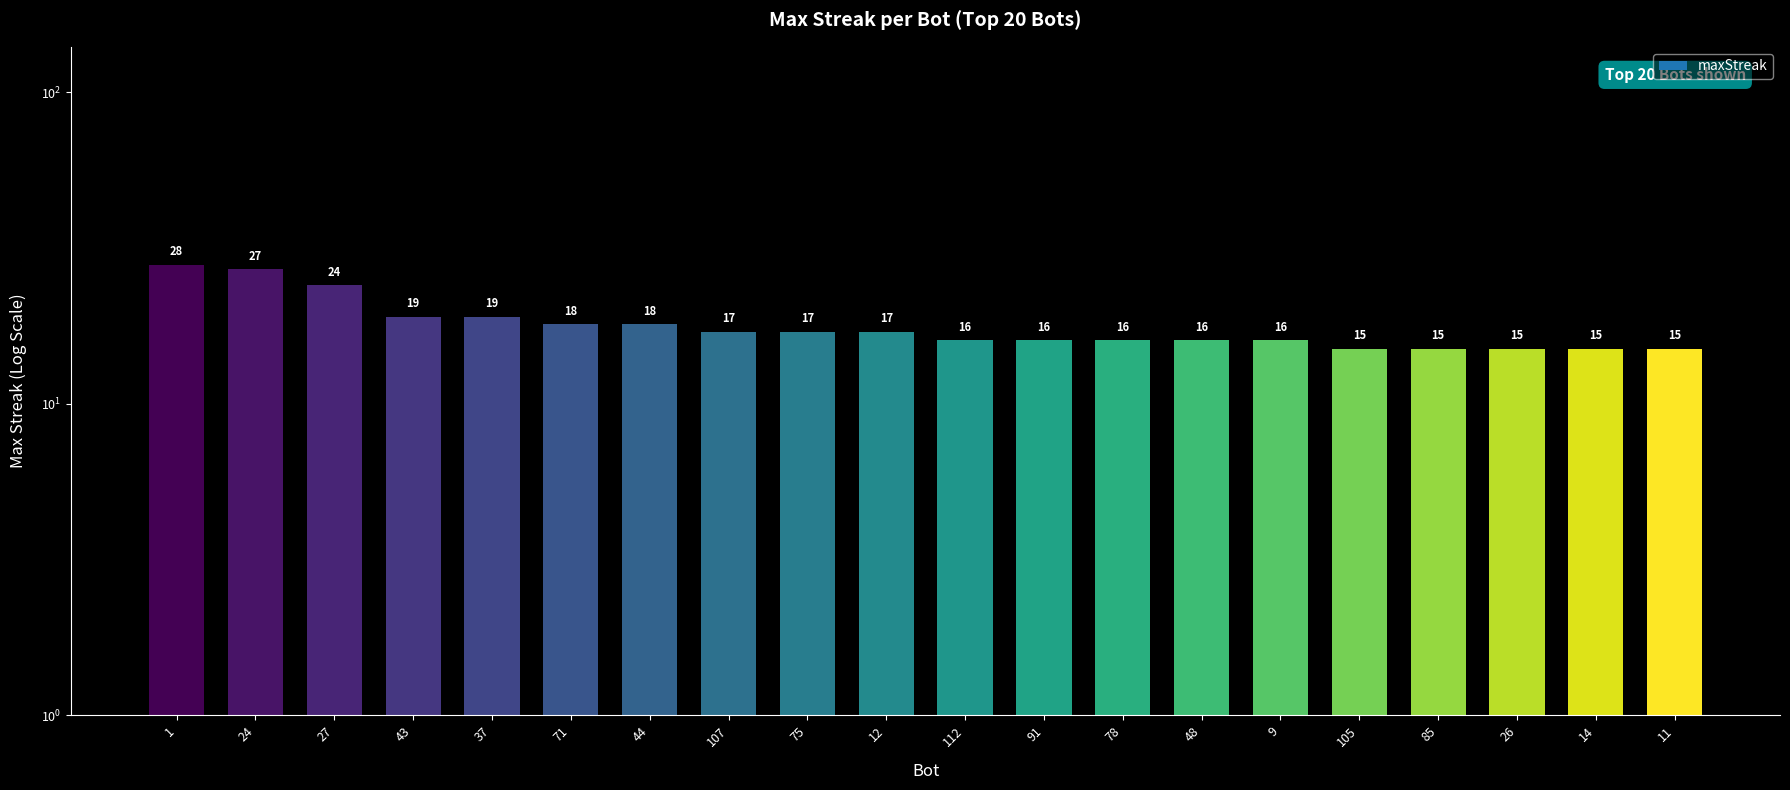

True or false: the data shows 33 at 43.

False